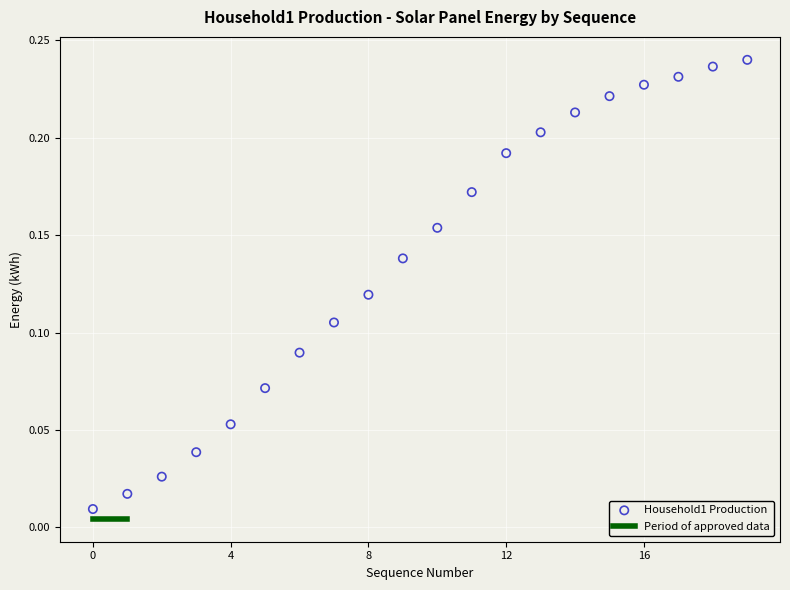

How many points are shown in the scatter plot?

20